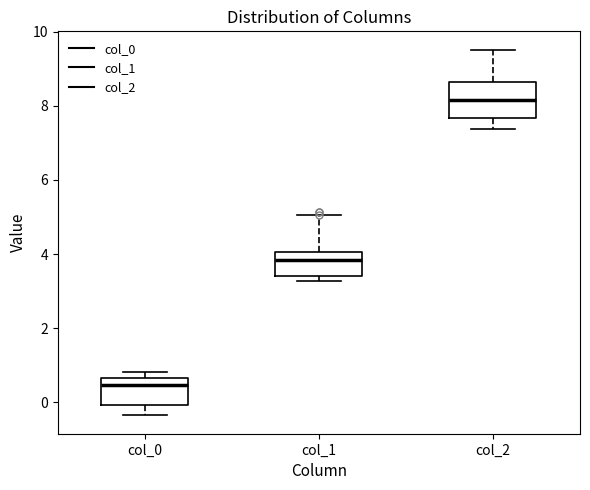

Reading left to right, transcribe this box plot: for each box, give where its median line is, the range the box spans, and where its two whiskers end, as read against the y-axis. The values are not printed on the chart, so give them approximately, as read against the axis.

col_0: median 0.4, box 0.0 to 0.6, whiskers -0.4 to 0.8
col_1: median 3.8, box 3.4 to 4.0, whiskers 3.2 to 5.0
col_2: median 8.2, box 7.6 to 8.6, whiskers 7.4 to 9.6